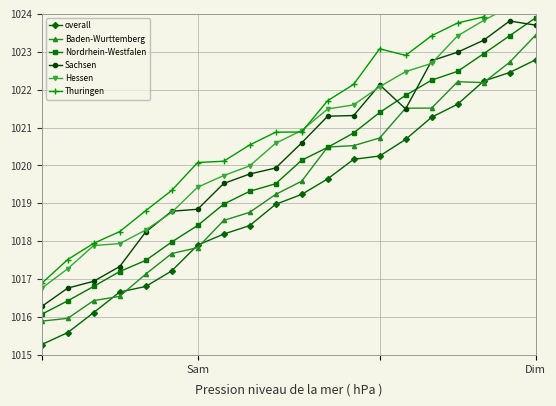

How many values in the Thuringen series are below 1020?

6